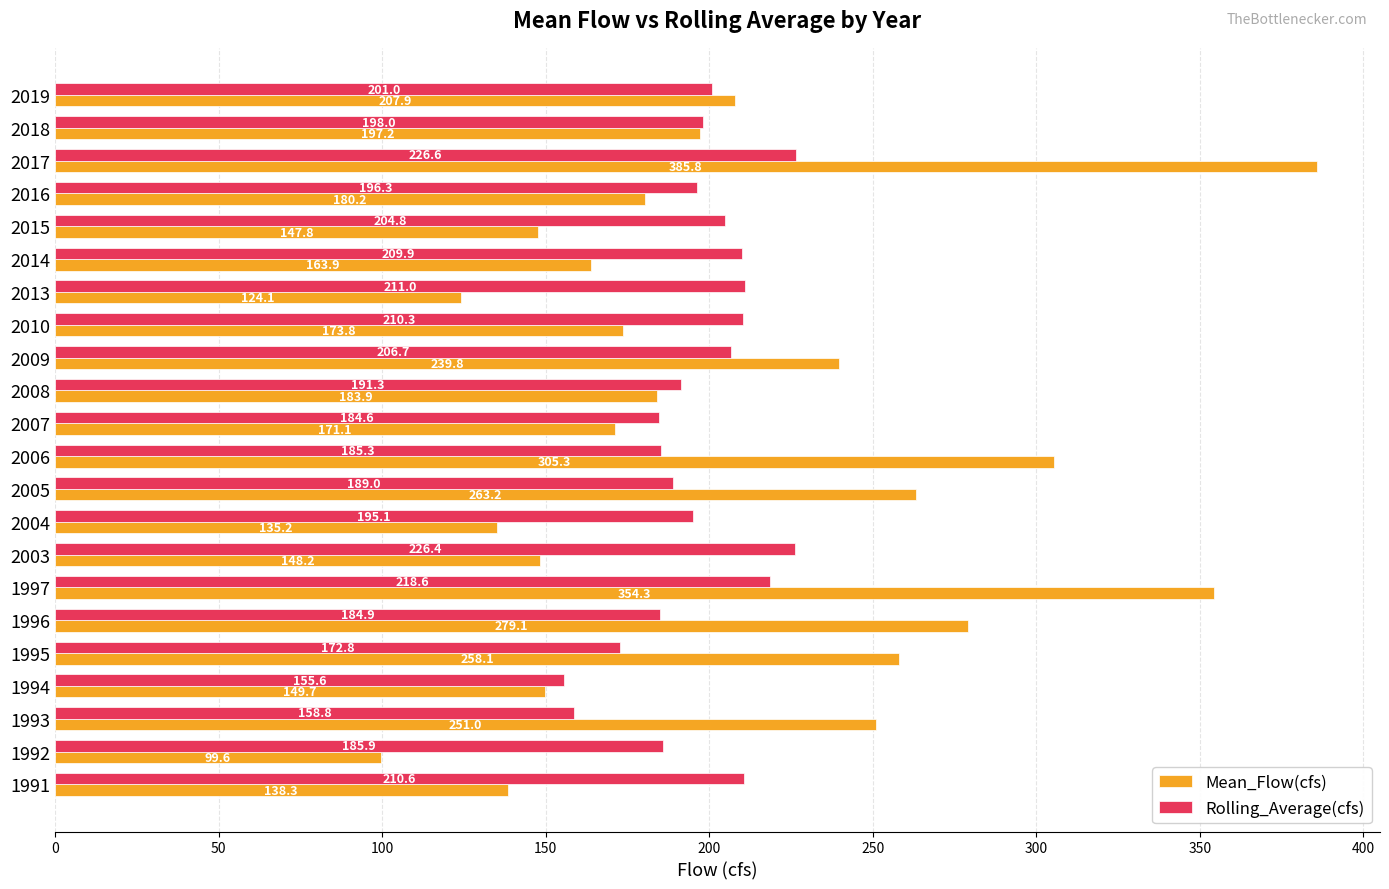

Which series has the widest spread of values?

Mean_Flow(cfs)